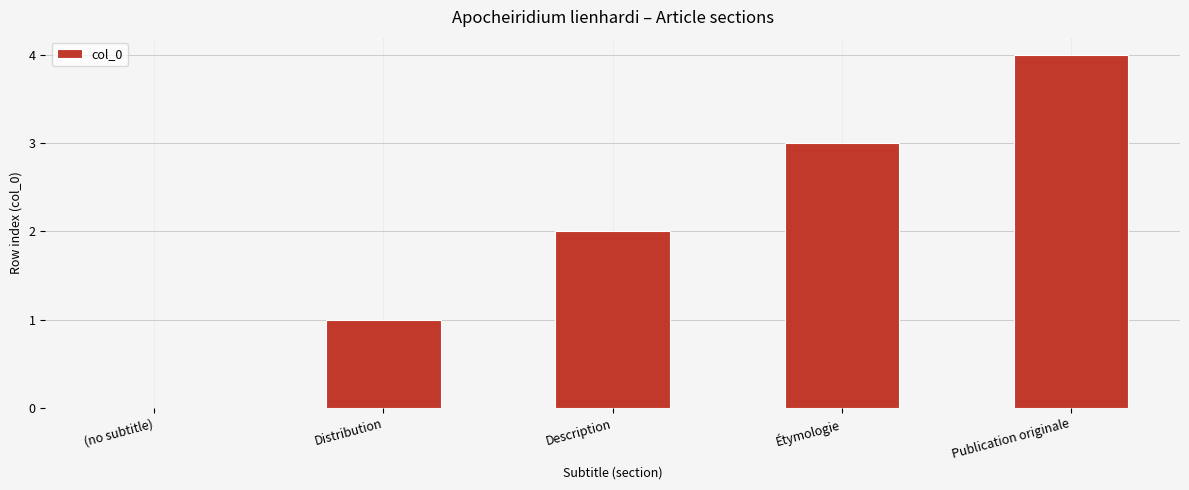

Read the value at Description.

2